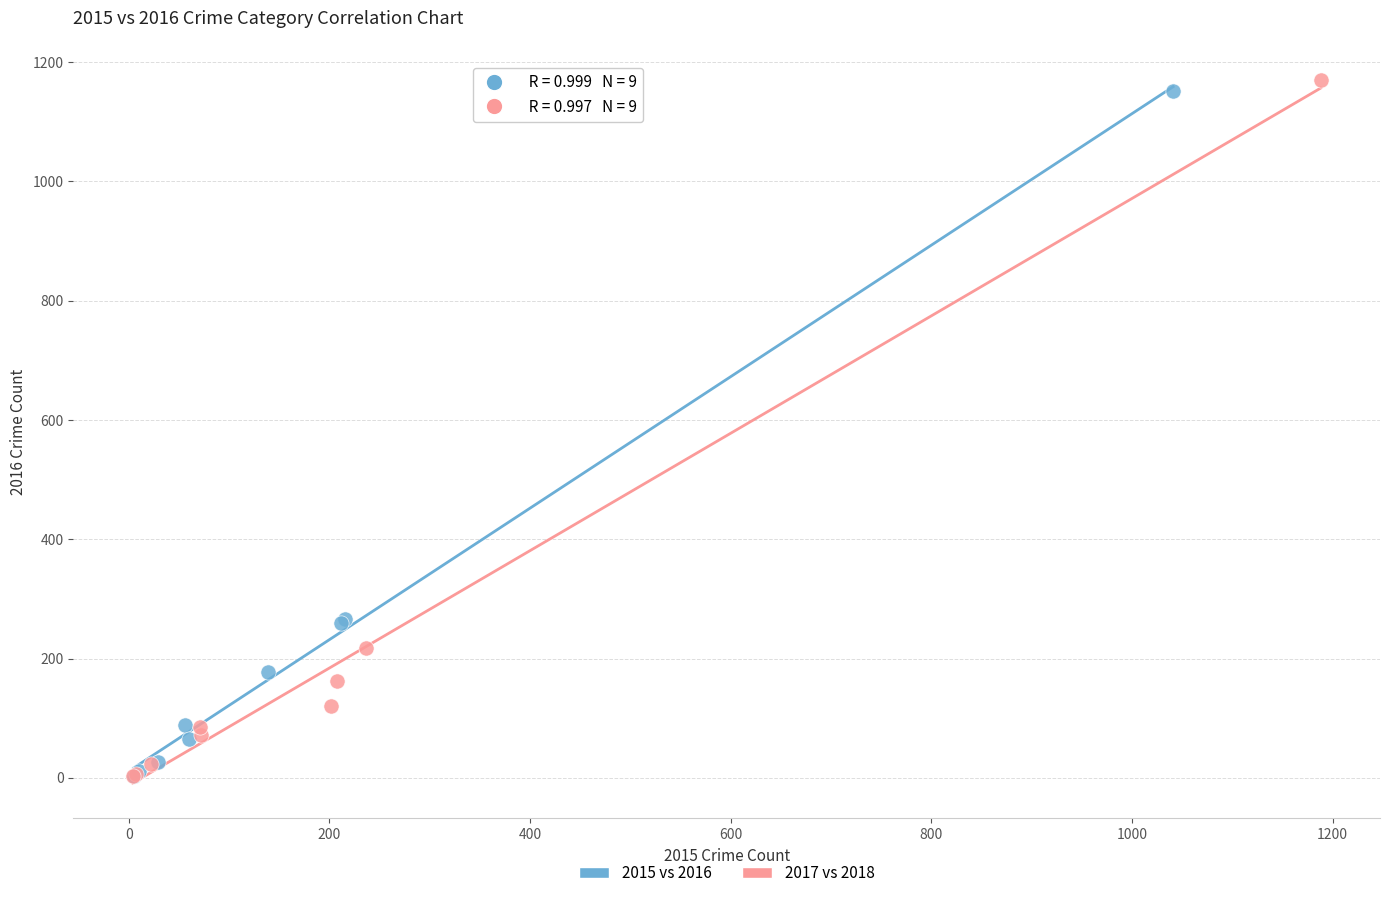

Which series has the widest spread of Y values?

2017 vs 2018